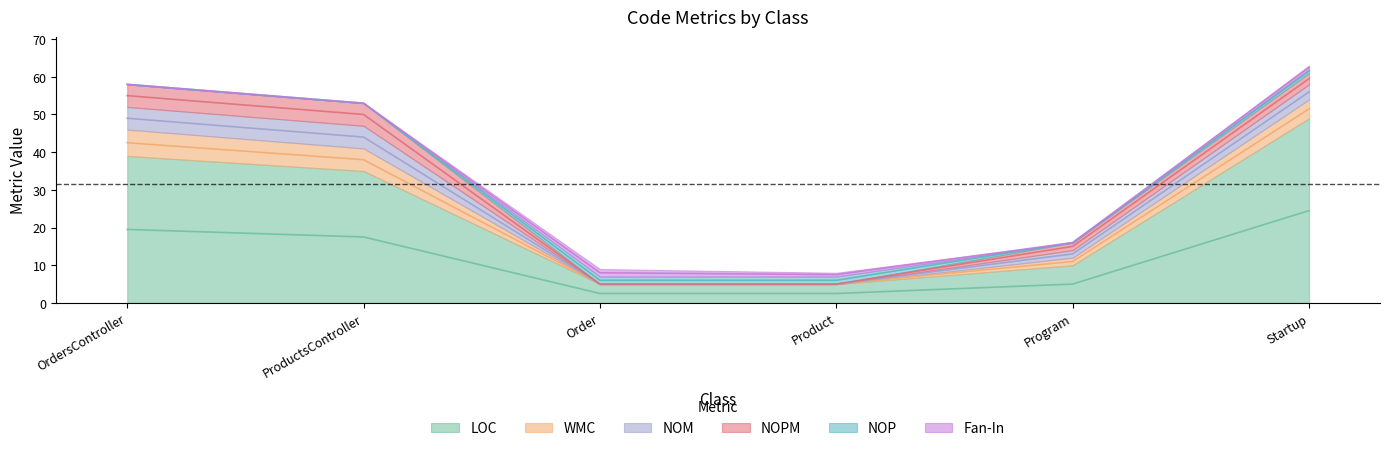

Between OrdersController and Product, which is larger?

OrdersController